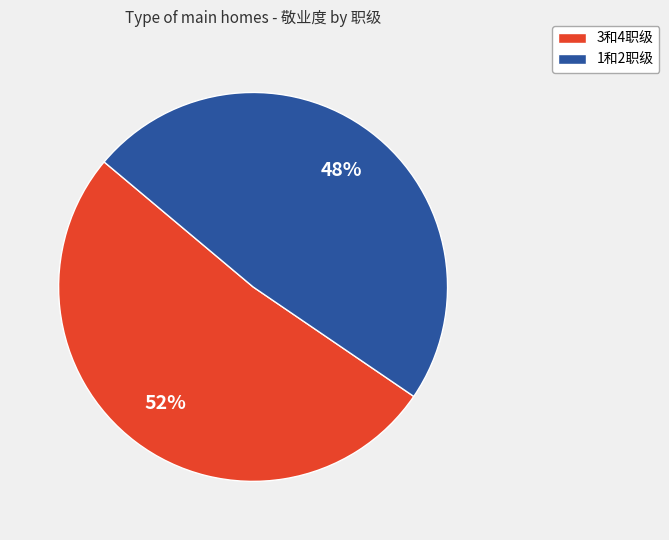

What percentage is the 1和2职级 slice, to the nearest percent?

48%